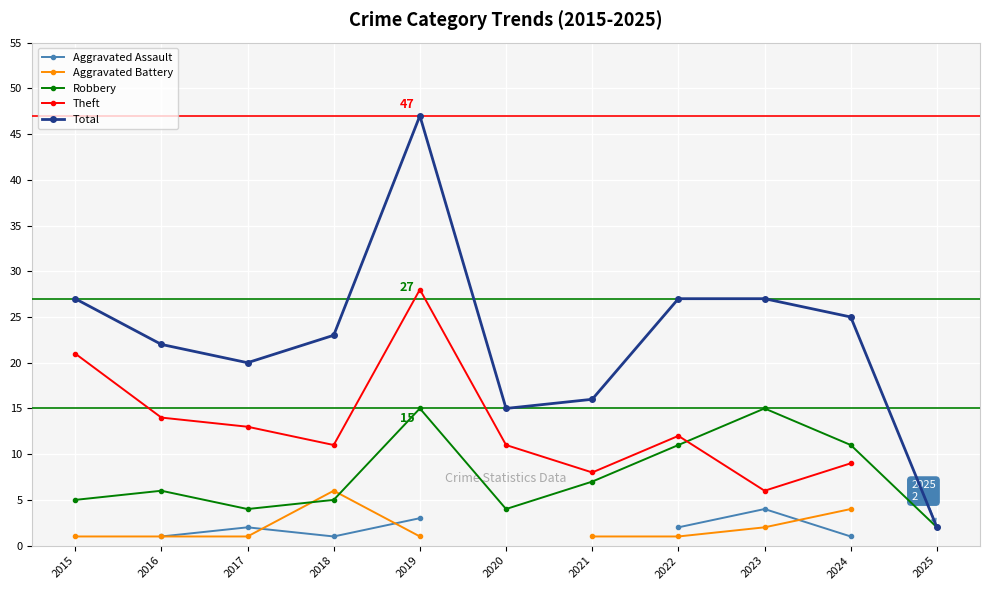

What is the spread (max minus min) of values at 2016?

21.0